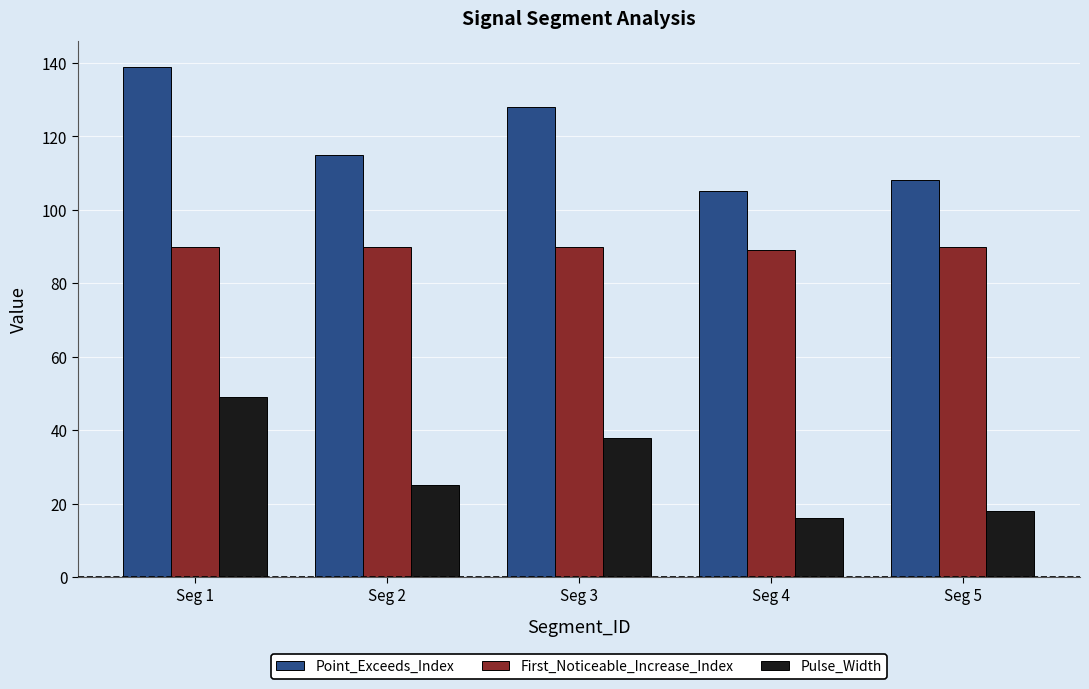

What is the difference between the maximum and minimum values in the Pulse_Width series?

33